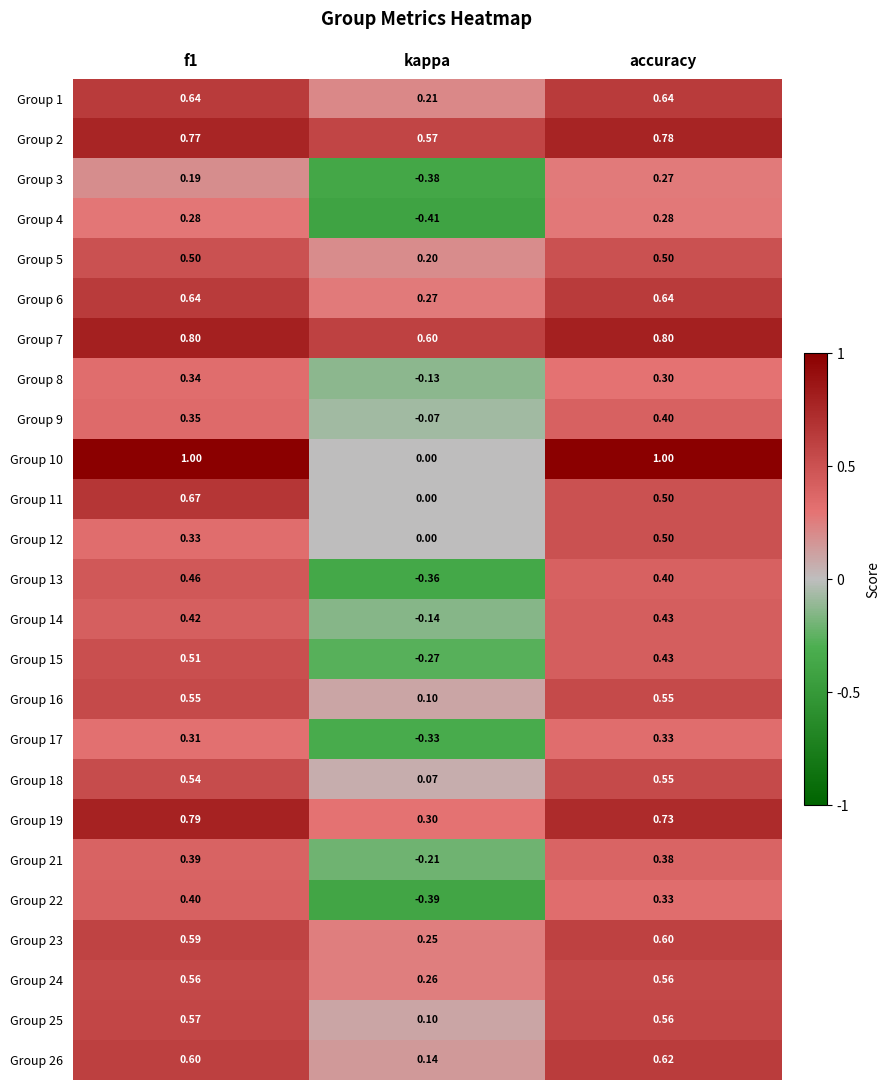

At which label is Group 21 closest to 0?

kappa